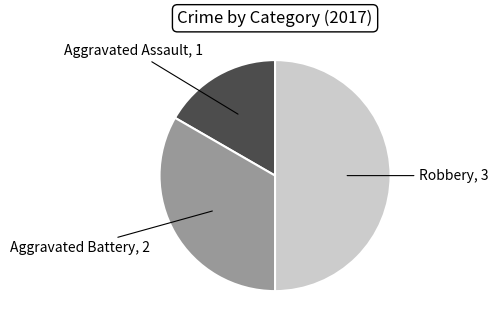

To the nearest percent, what is the difference between the largest and smallest slice percentages?

33%